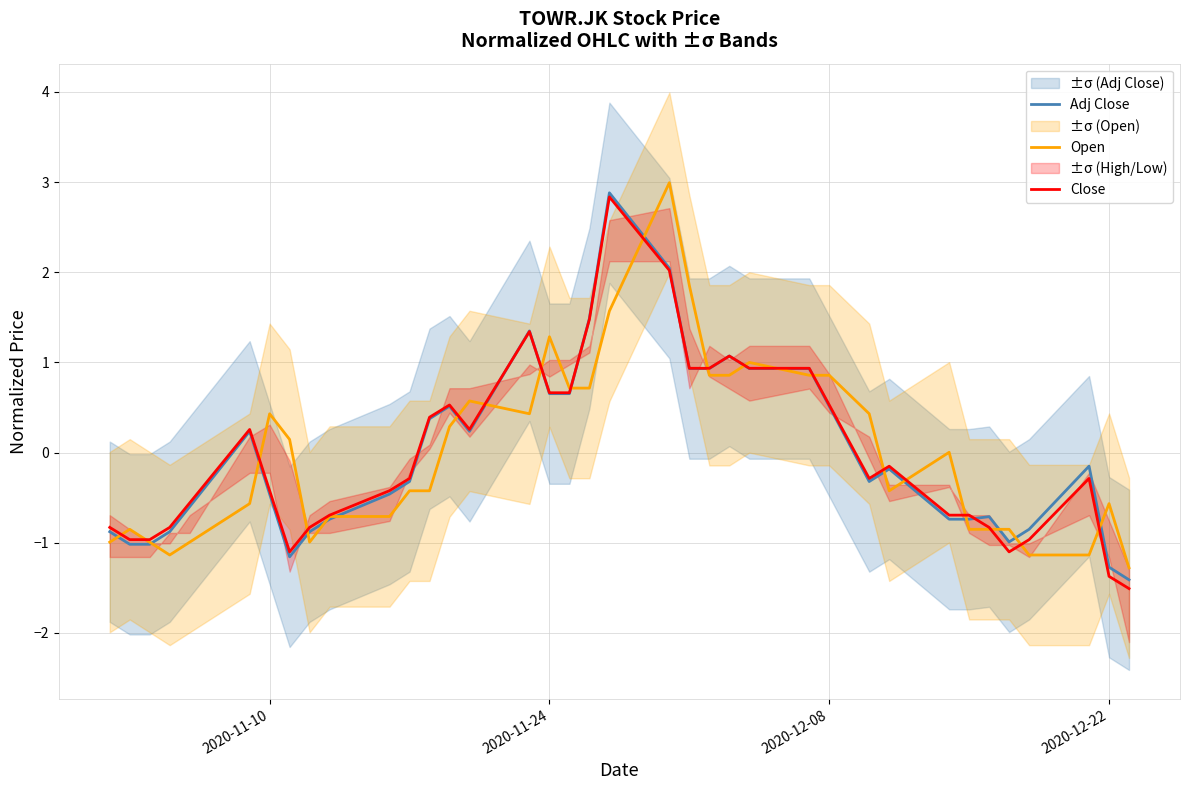

What is the minimum value for Close?

-1.5